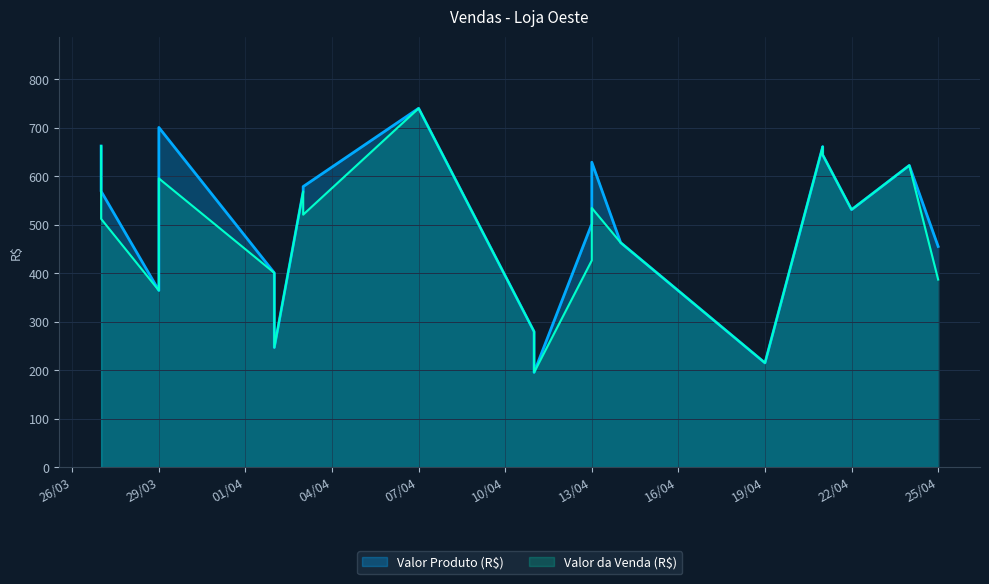

At which category does Valor da Venda (R$) reach its first local valley?

29/03